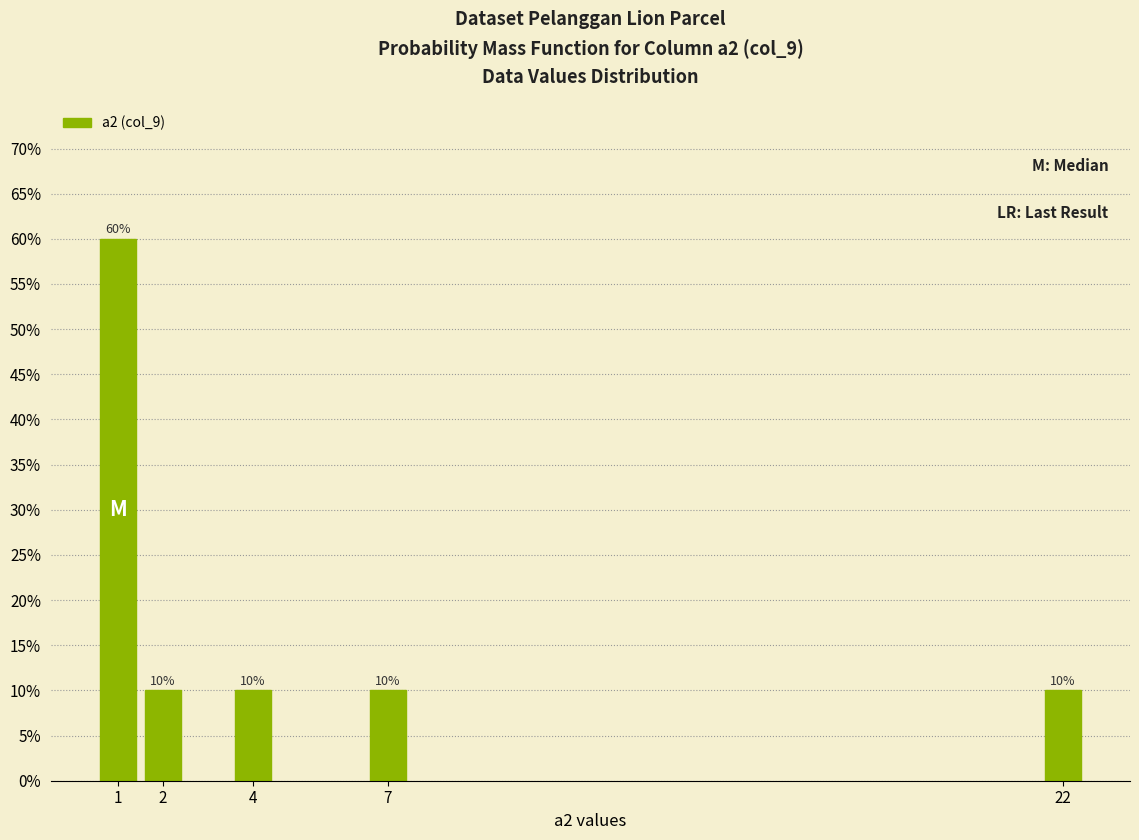

Reading left to right, list all the values displayed in this chart.

1=60	2=10	4=10	7=10	22=10